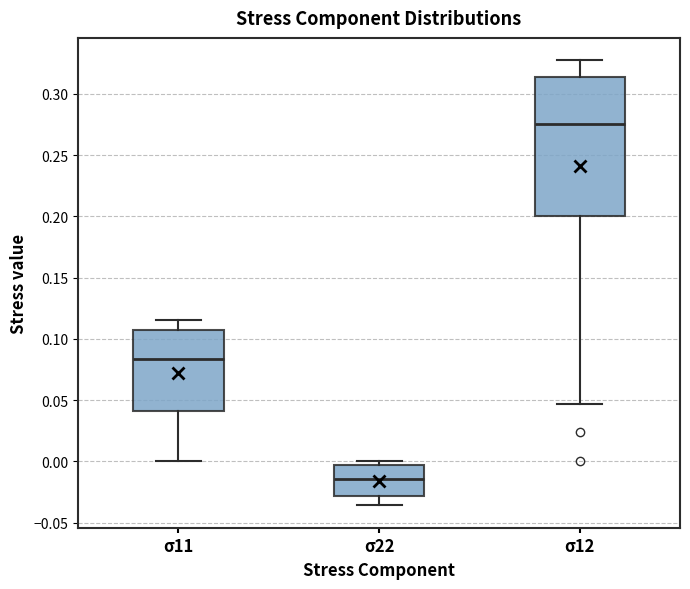

Comparing the boxes themselves (not the whiskers), which one is the tallest?

σ12